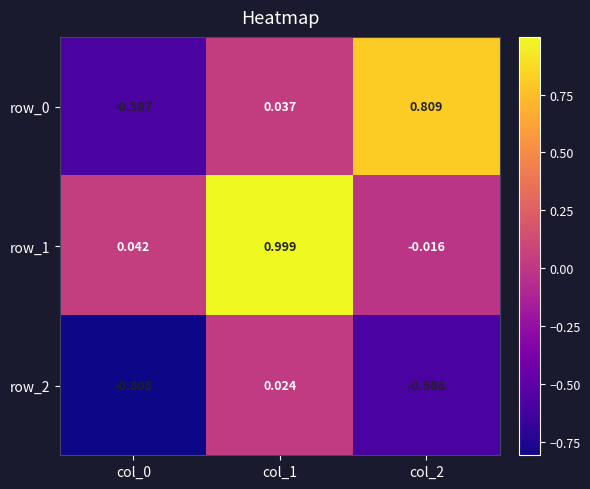

Is the value of row_0 at col_1 greater than the value of row_1 at col_0?

No